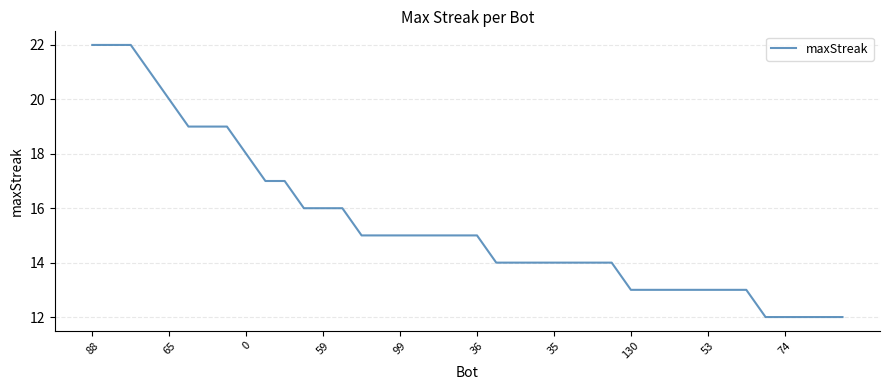

What is the smallest value displayed?

12